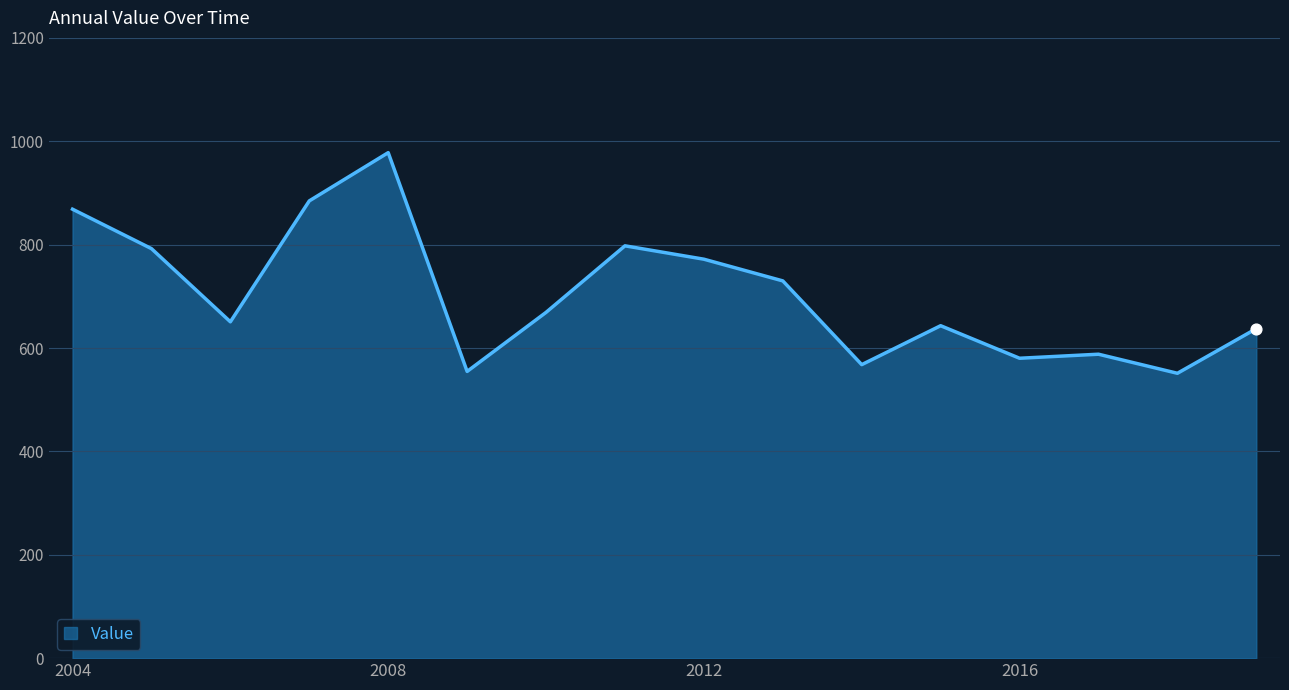

What is the minimum value shown in the chart?

551.1